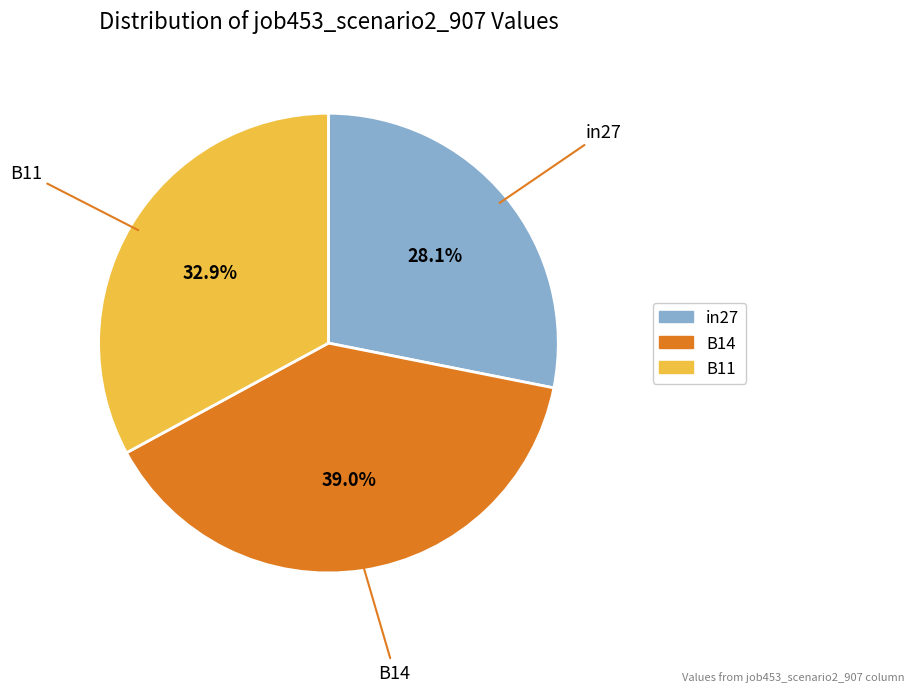

Is there a majority slice in this chart?

No